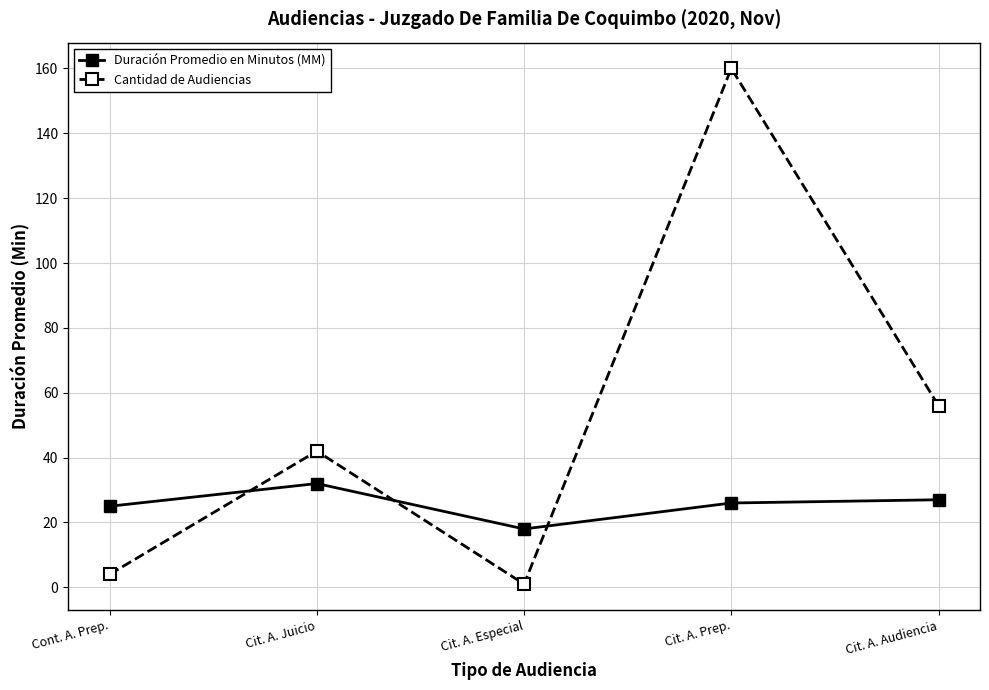

What is the value of the Cantidad de Audiencias point at the 2nd from the left?

42